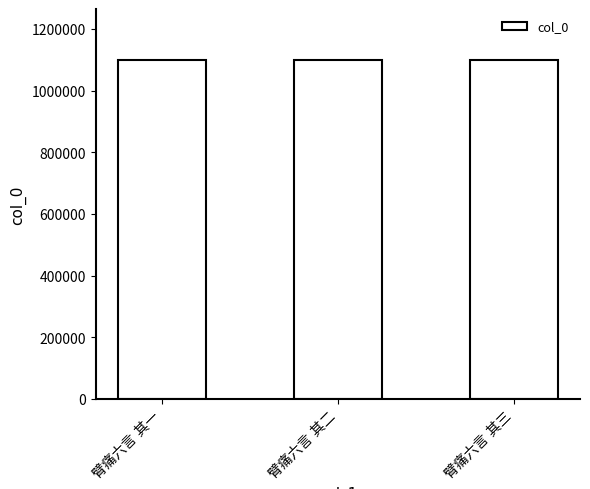

How many distinct data groups are displayed?

1